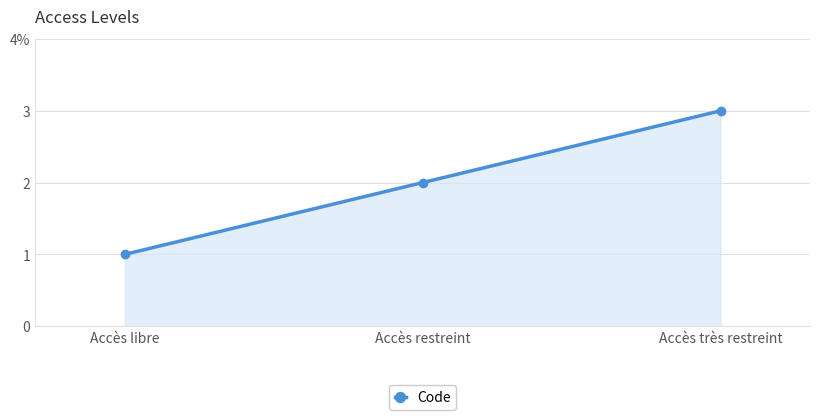

The value at Accès très restreint is 2. True or false?

False